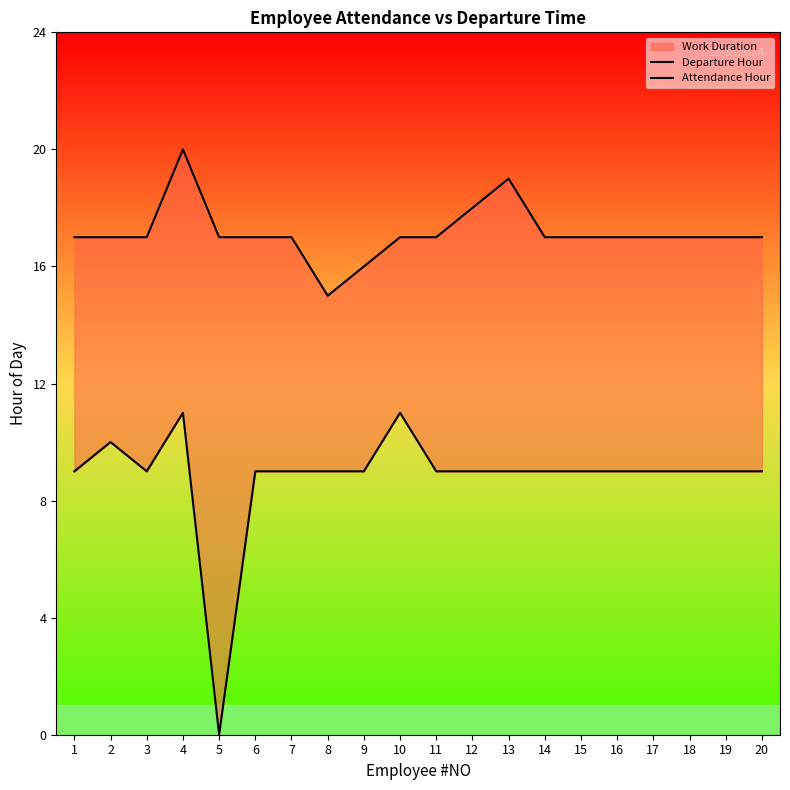

Rank the series by their average value, from highest to lowest.

Departure Hour, Attendance Hour